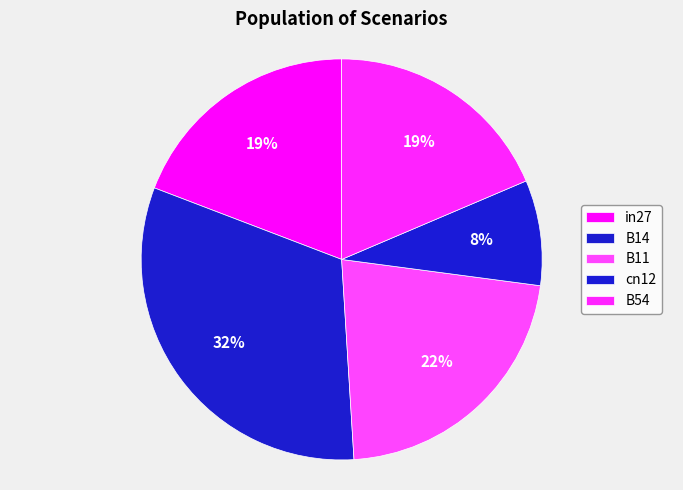

Is it true that B11 is 22% of the pie?

True